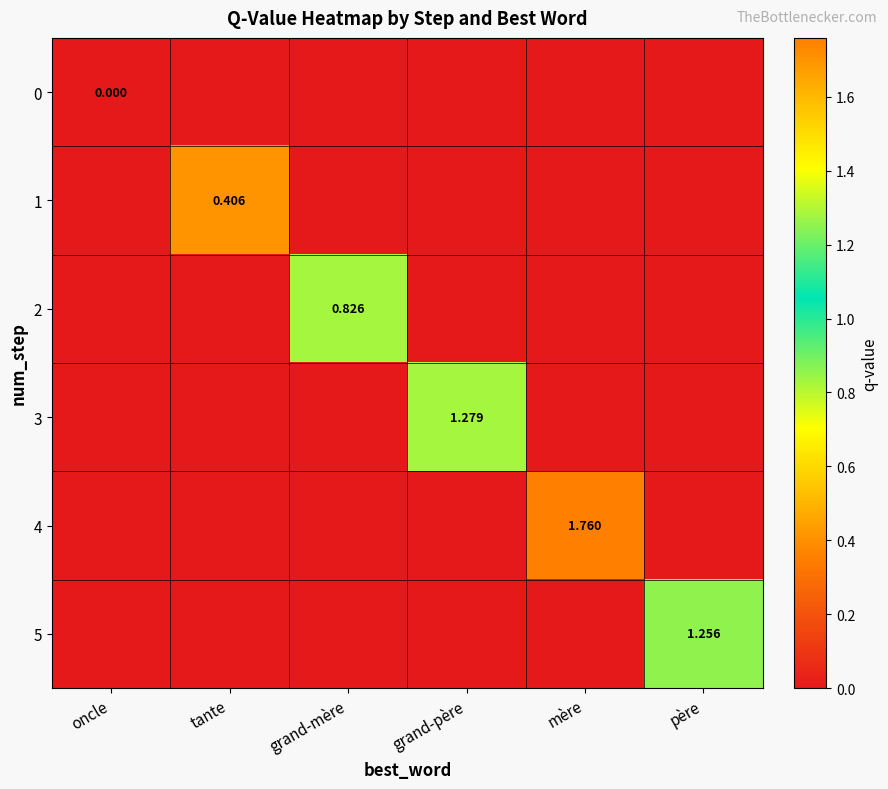

At how many categories does at least one series exceed 1?

3